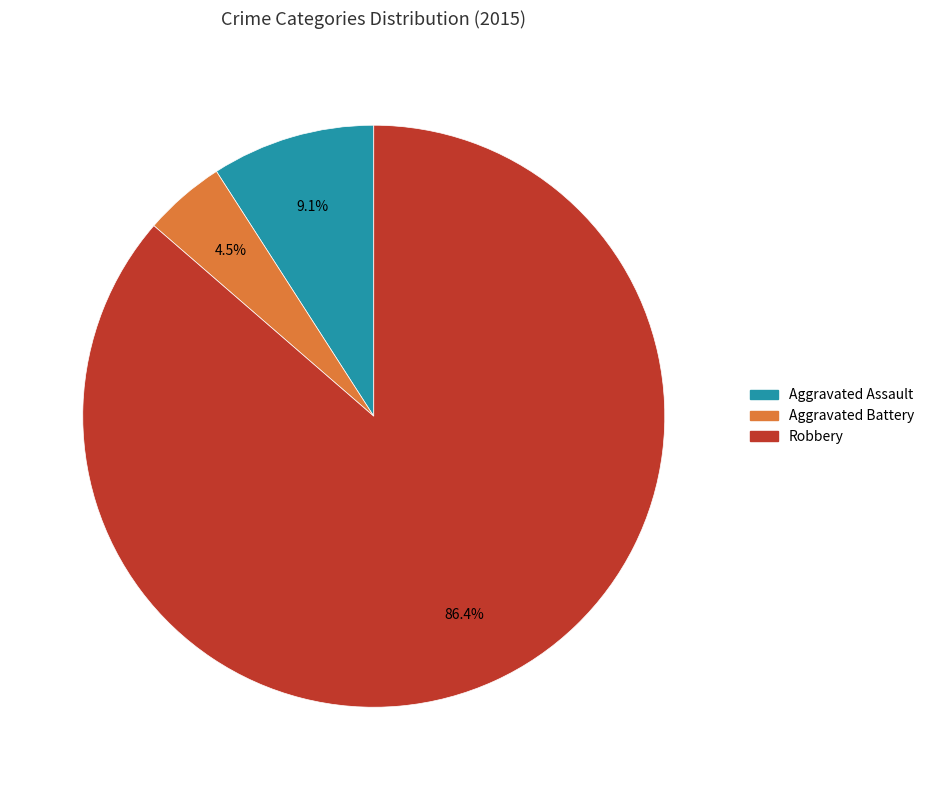

Does any single category account for the majority?

Yes